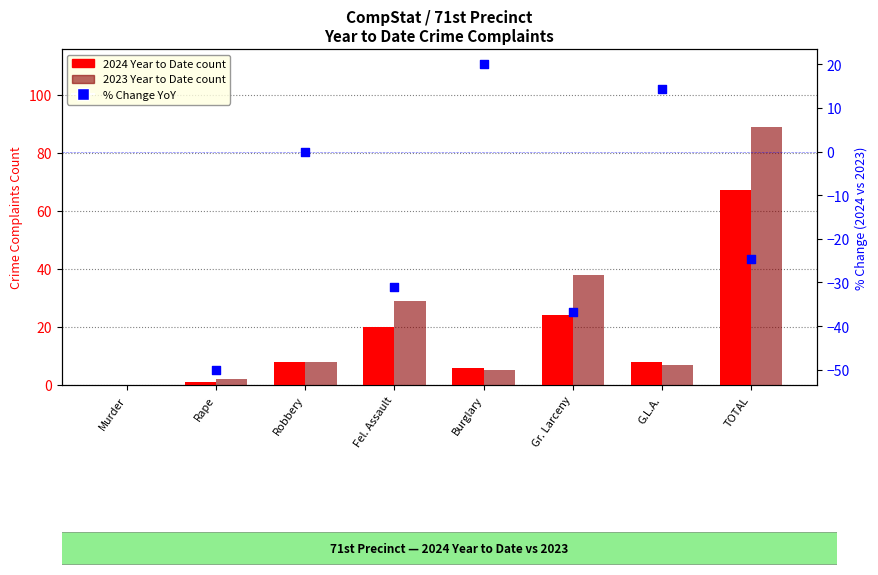

Is the value of 2023 (Year to Date) at Robbery greater than the value of 2024 (Year to Date) at Rape?

Yes